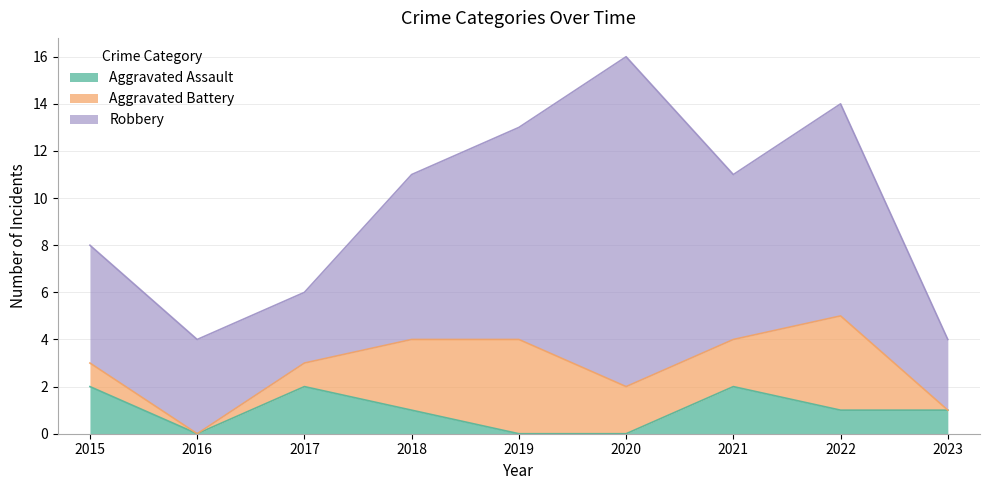

Reading right to left, what are all the values shown in this chart?

Aggravated Assault: 1	1	2	0	0	1	2	0	2
Aggravated Battery: 0	4	2	2	4	3	1	0	1
Robbery: 3	9	7	14	9	7	3	4	5